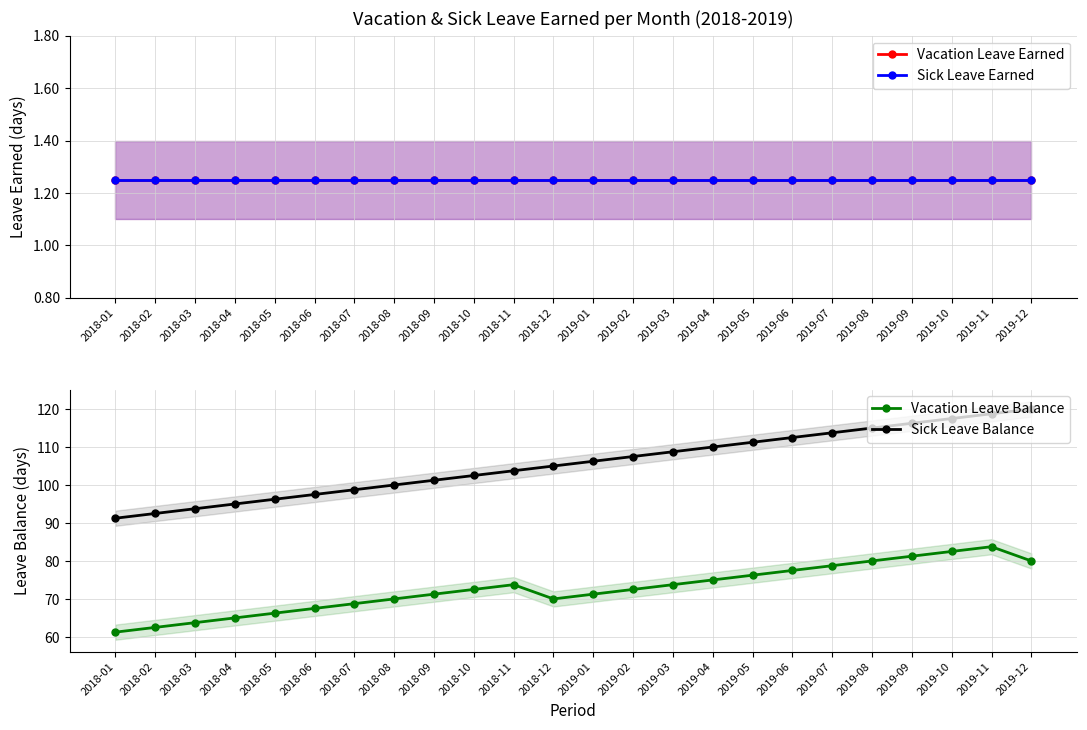

List the labels in order of Sick Leave Earned value, largest first.

2018-01, 2018-02, 2018-03, 2018-04, 2018-05, 2018-06, 2018-07, 2018-08, 2018-09, 2018-10, 2018-11, 2018-12, 2019-01, 2019-02, 2019-03, 2019-04, 2019-05, 2019-06, 2019-07, 2019-08, 2019-09, 2019-10, 2019-11, 2019-12